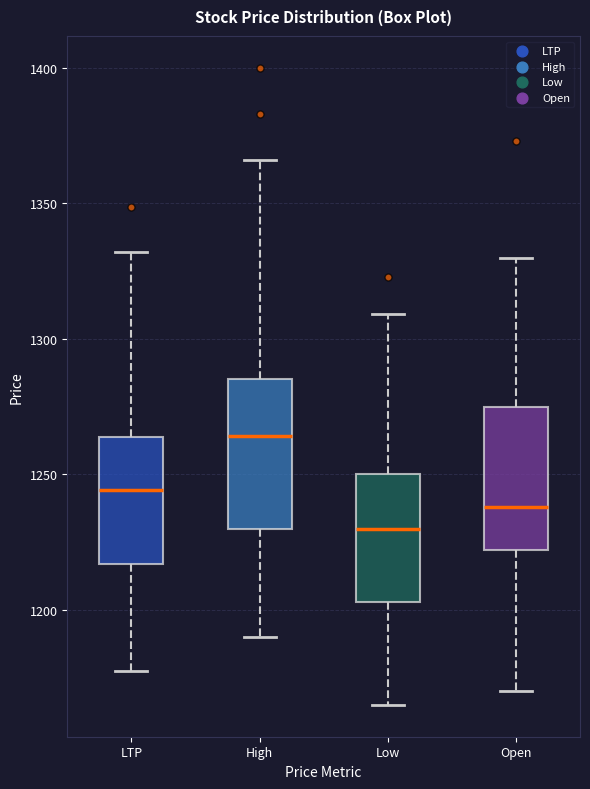

Reading left to right, read every box against the y-axis: the position of its median line, the range the box covers, and the ends of its whiskers. The values are not printed on the chart, so give them approximately, as read against the axis.

LTP: median 1245, box 1215 to 1265, whiskers 1180 to 1330
High: median 1265, box 1230 to 1285, whiskers 1190 to 1365
Low: median 1230, box 1205 to 1250, whiskers 1165 to 1310
Open: median 1240, box 1220 to 1275, whiskers 1170 to 1330